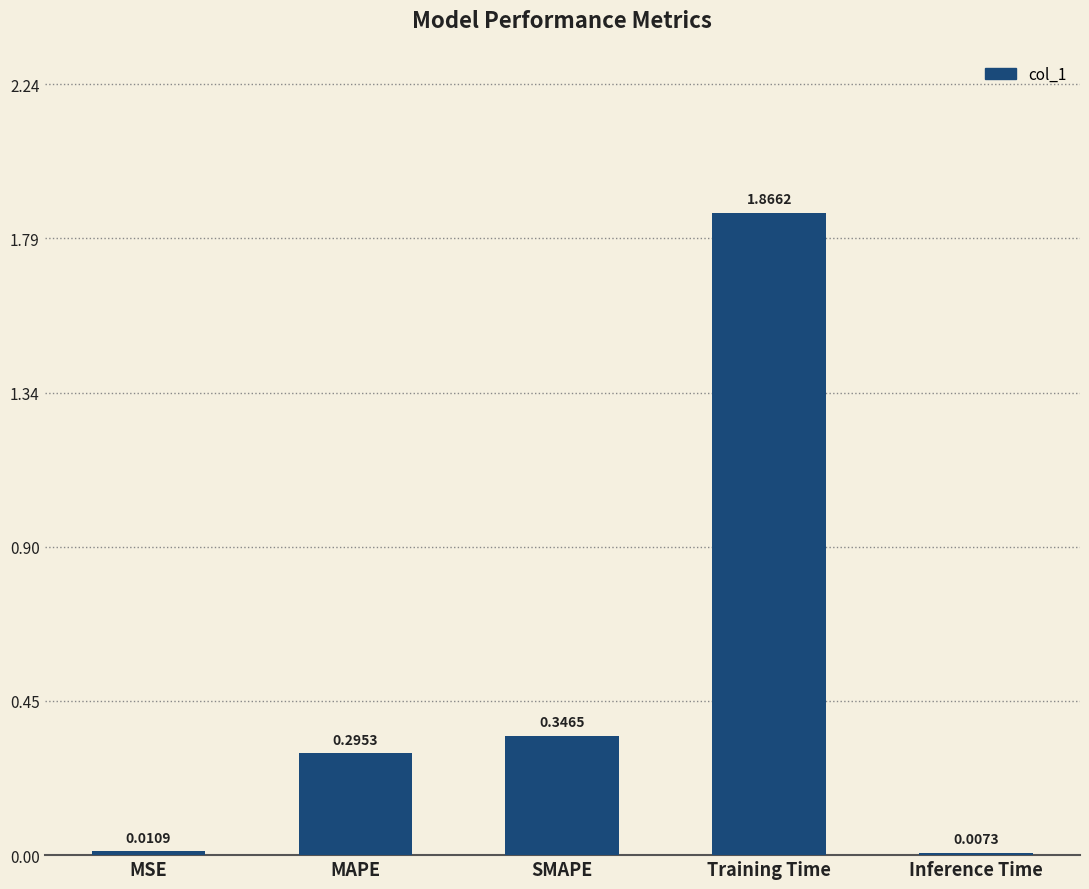

True or false: the data shows 0.5 at SMAPE.

False